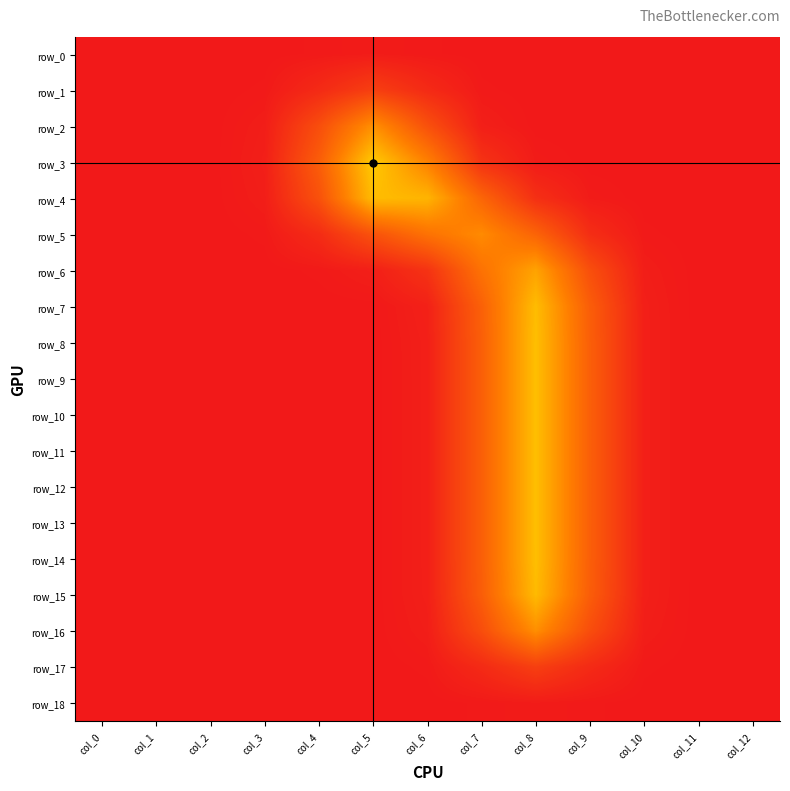

At how many categories does at least one series exceed 0?

10